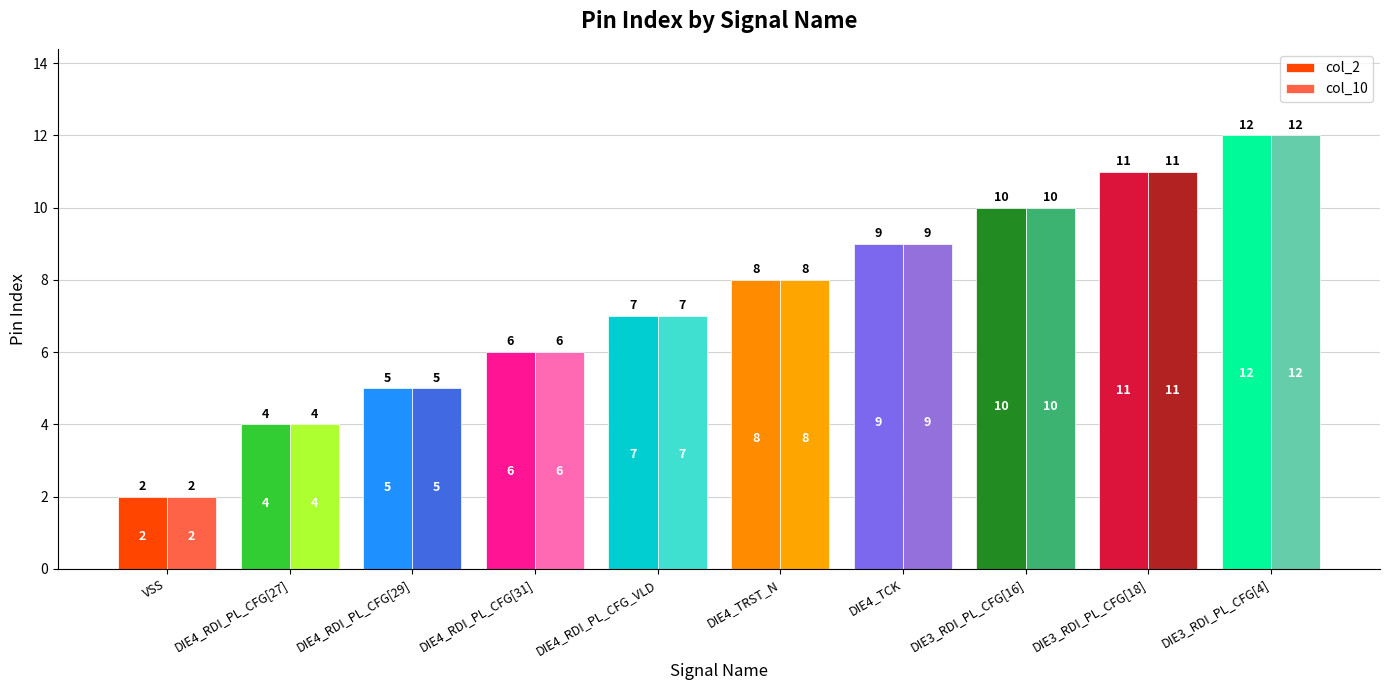

How many bars are there in total?

20